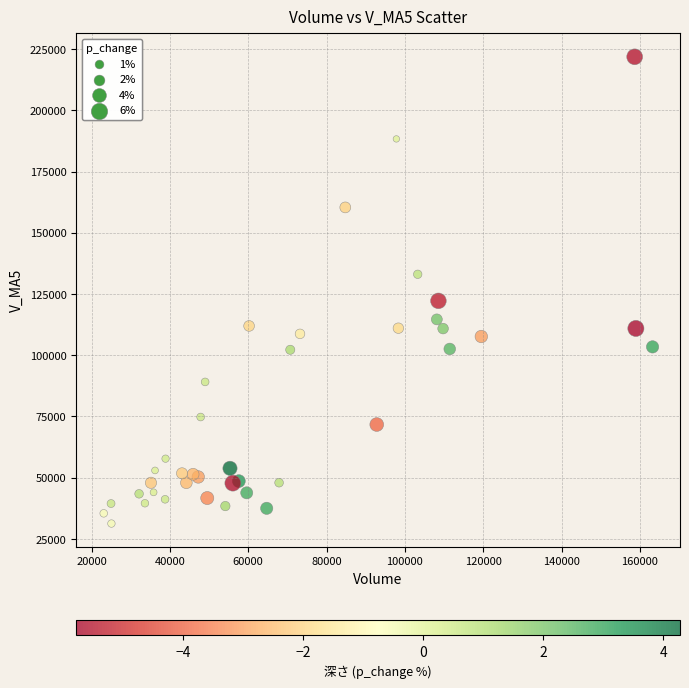

What Y value in the scatter plot is closest to 126546?

122188.5